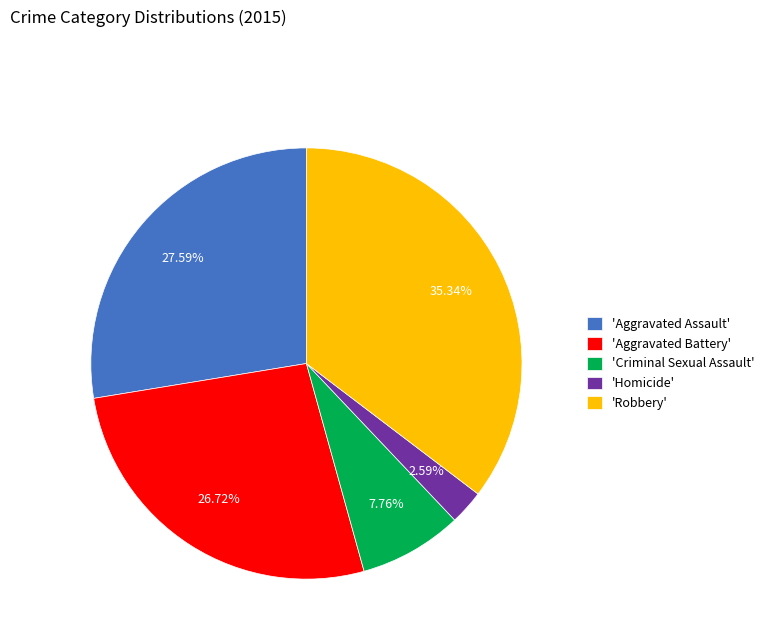

Do 'Aggravated Battery' and 'Criminal Sexual Assault' together represent more than half of the pie?

No